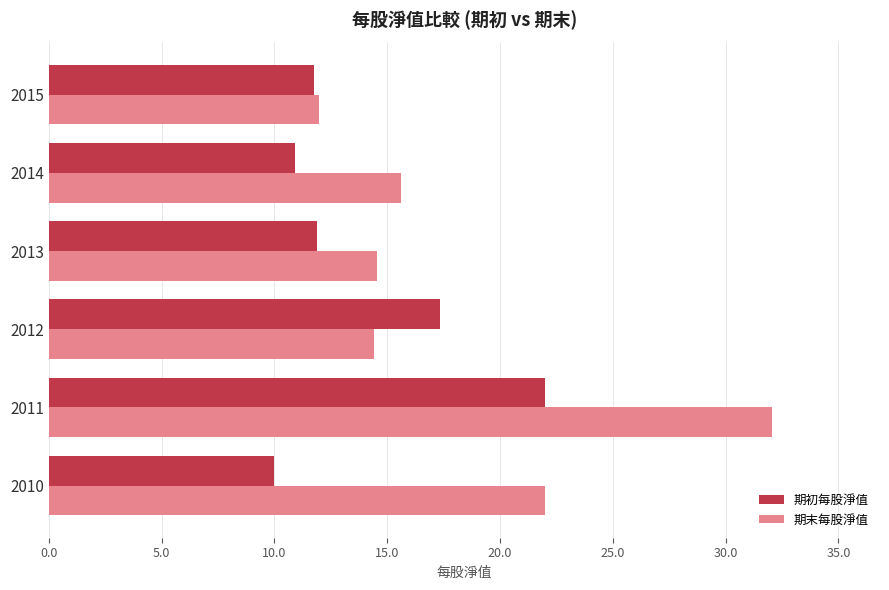

Which series has the largest total across all categories?

期末每股淨值